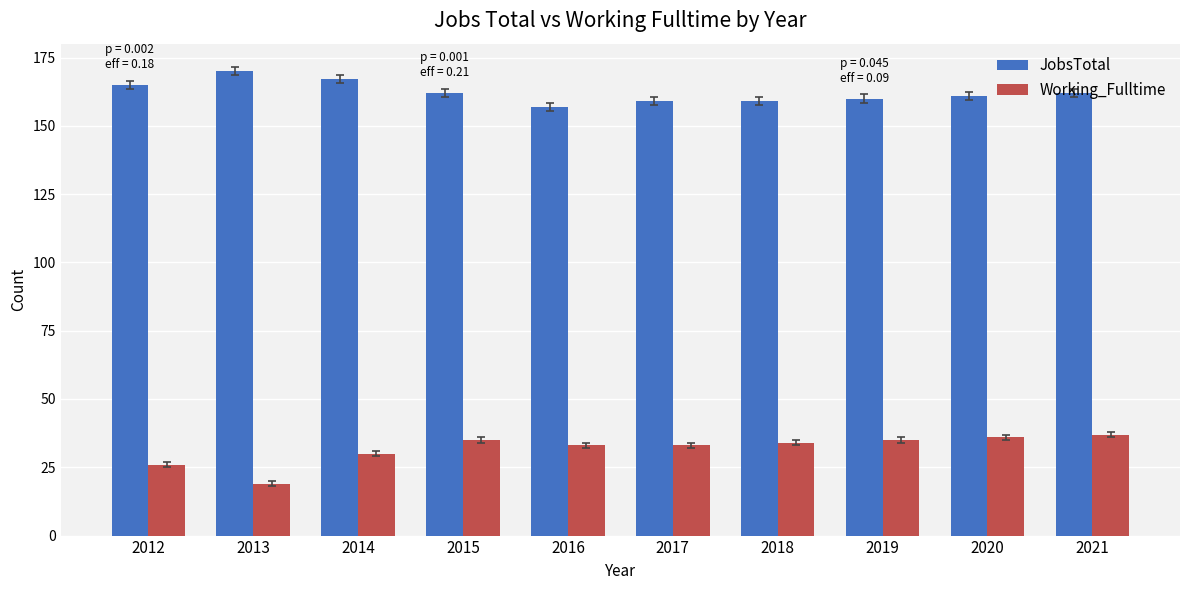

What are all the series names shown in the legend?

JobsTotal, Working_Fulltime